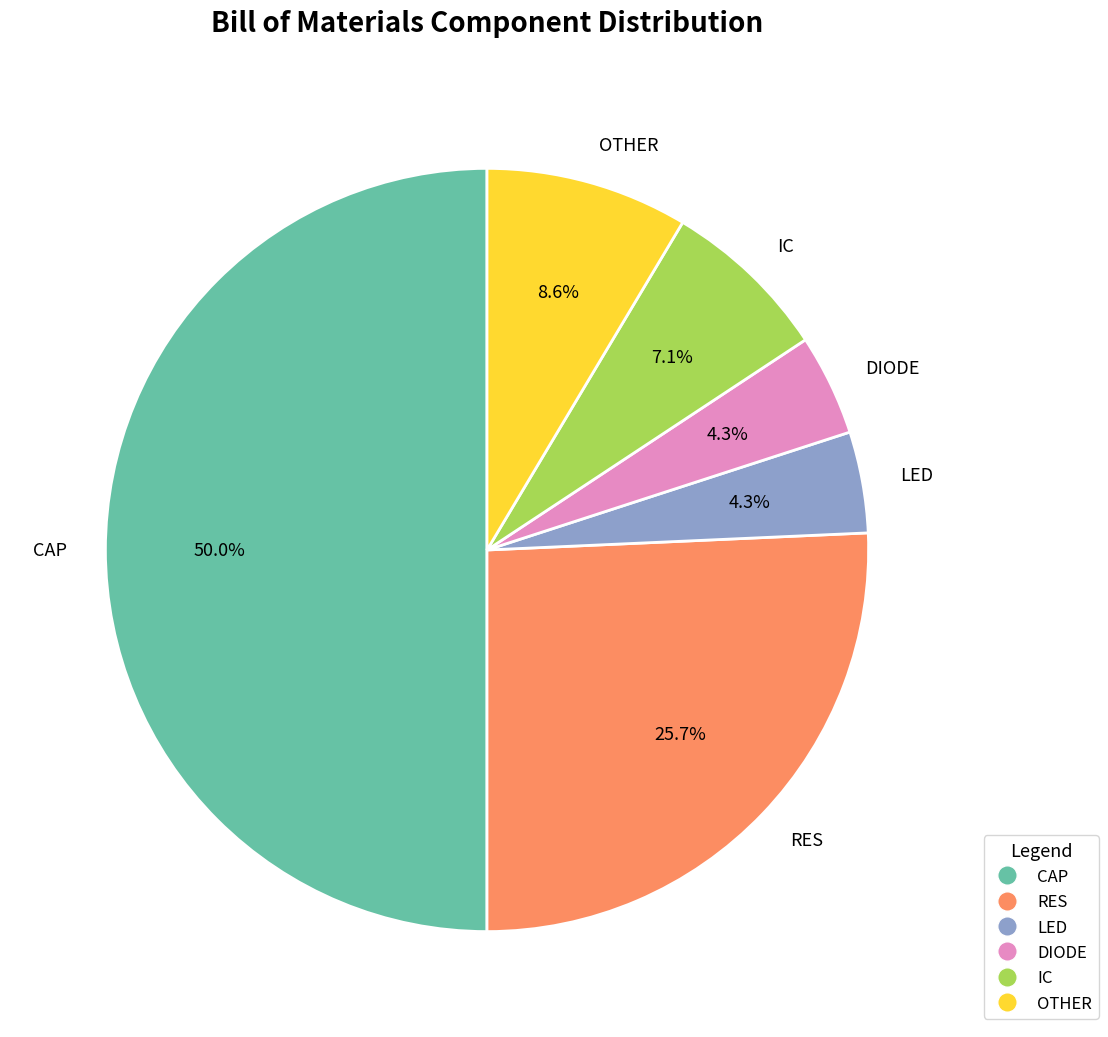

The DIODE slice represents 14% of the pie. True or false?

False